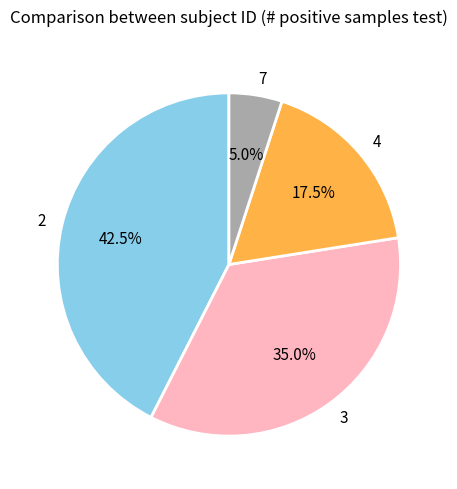

Which slice is the smallest?

7